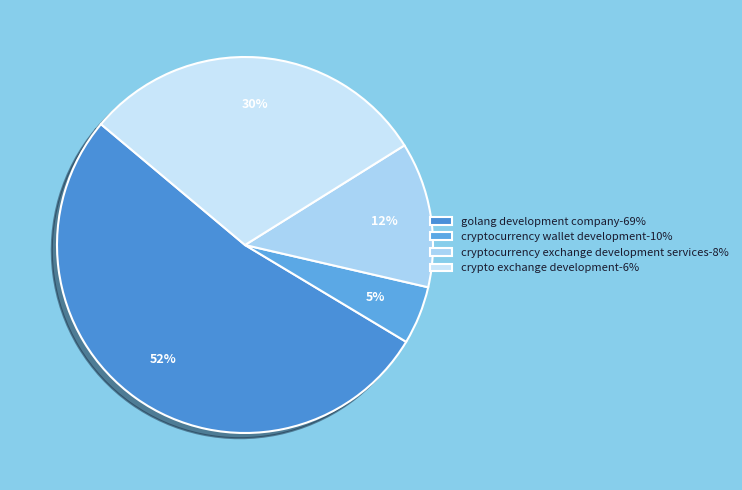

How many segments does this pie chart have?

4